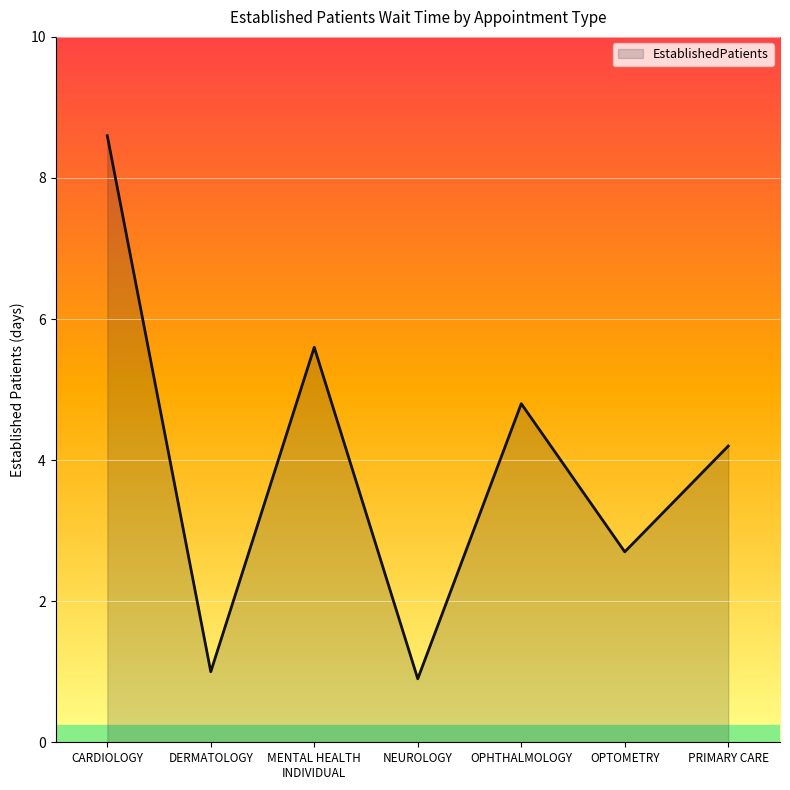

What is the maximum value shown in the chart?

8.6